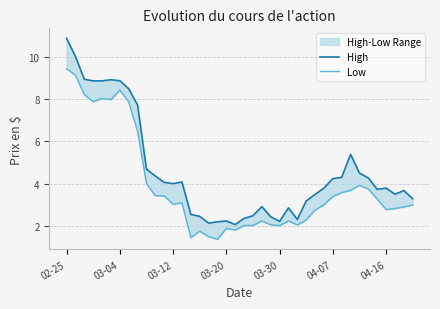

Which series has the largest total across all categories?

High